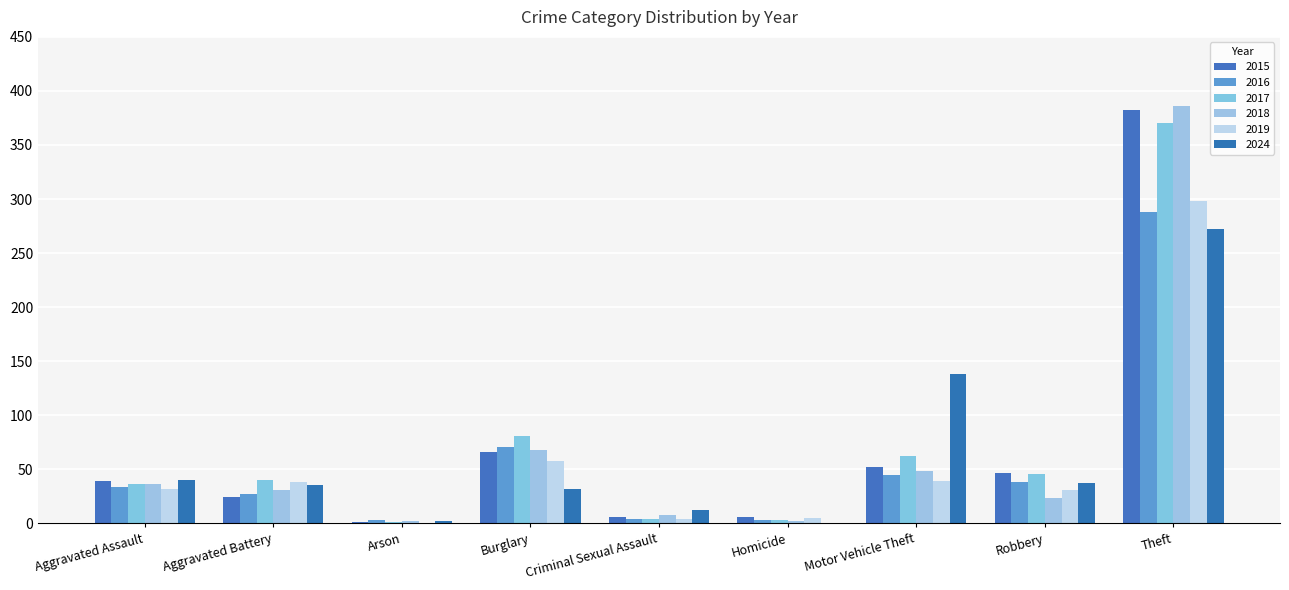

Reading left to right, what are all the values shown in this chart?

2015: Aggravated Assault=39	Aggravated Battery=24	Arson=1	Burglary=66	Criminal Sexual Assault=6	Homicide=6	Motor Vehicle Theft=52	Robbery=47	Theft=382
2016: Aggravated Assault=34	Aggravated Battery=27	Arson=3	Burglary=71	Criminal Sexual Assault=4	Homicide=3	Motor Vehicle Theft=45	Robbery=38	Theft=288
2017: Aggravated Assault=36	Aggravated Battery=40	Arson=1	Burglary=81	Criminal Sexual Assault=4	Homicide=3	Motor Vehicle Theft=62	Robbery=46	Theft=370
2018: Aggravated Assault=36	Aggravated Battery=31	Arson=2	Burglary=68	Criminal Sexual Assault=8	Homicide=2	Motor Vehicle Theft=48	Robbery=23	Theft=386
2019: Aggravated Assault=32	Aggravated Battery=38	Arson=0	Burglary=58	Criminal Sexual Assault=4	Homicide=5	Motor Vehicle Theft=39	Robbery=31	Theft=298
2024: Aggravated Assault=40	Aggravated Battery=35	Arson=2	Burglary=32	Criminal Sexual Assault=12	Homicide=0	Motor Vehicle Theft=138	Robbery=37	Theft=272